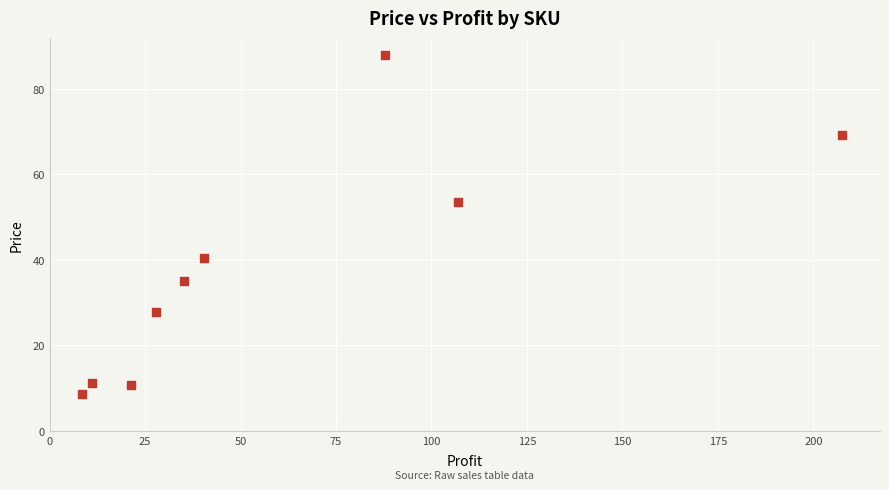

What Y value in the scatter plot is closest to 48?

53.5